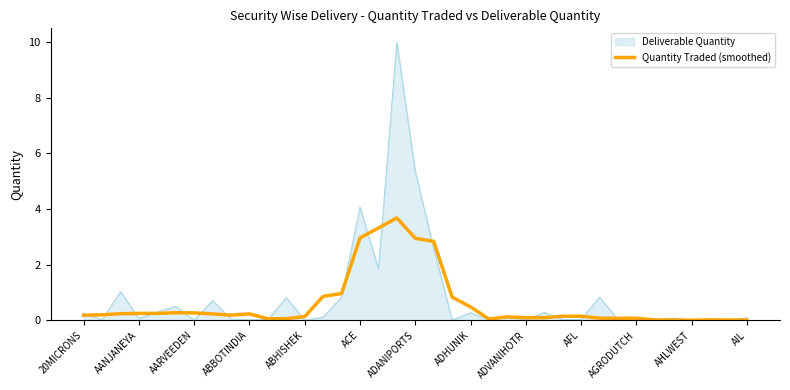

Which series has the widest spread of values?

Deliverable Quantity